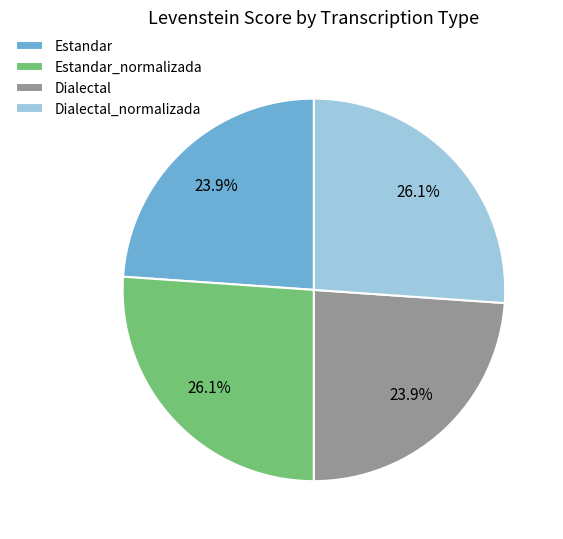

What is the ratio of the value at Estandar to the value at Estandar_normalizada?

0.9